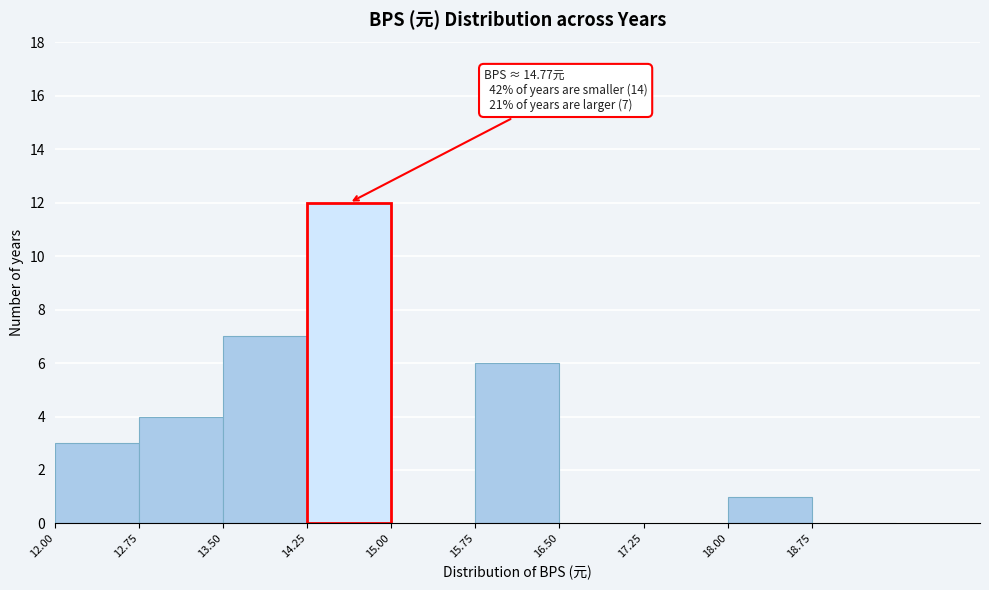

Which range on the x-axis has the tallest bar?

14.25 to 15.00